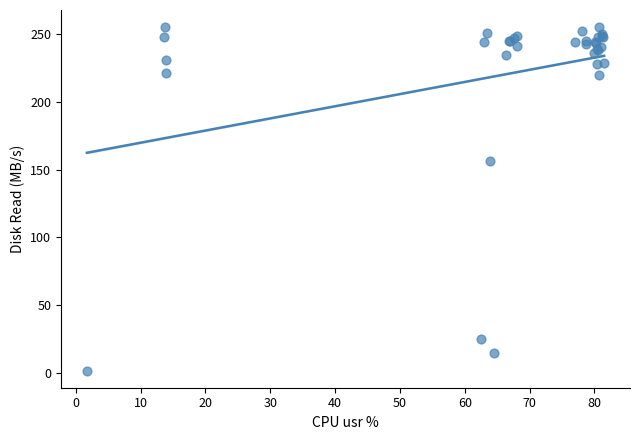

What Y value in the scatter plot is closest to 128?

156.5